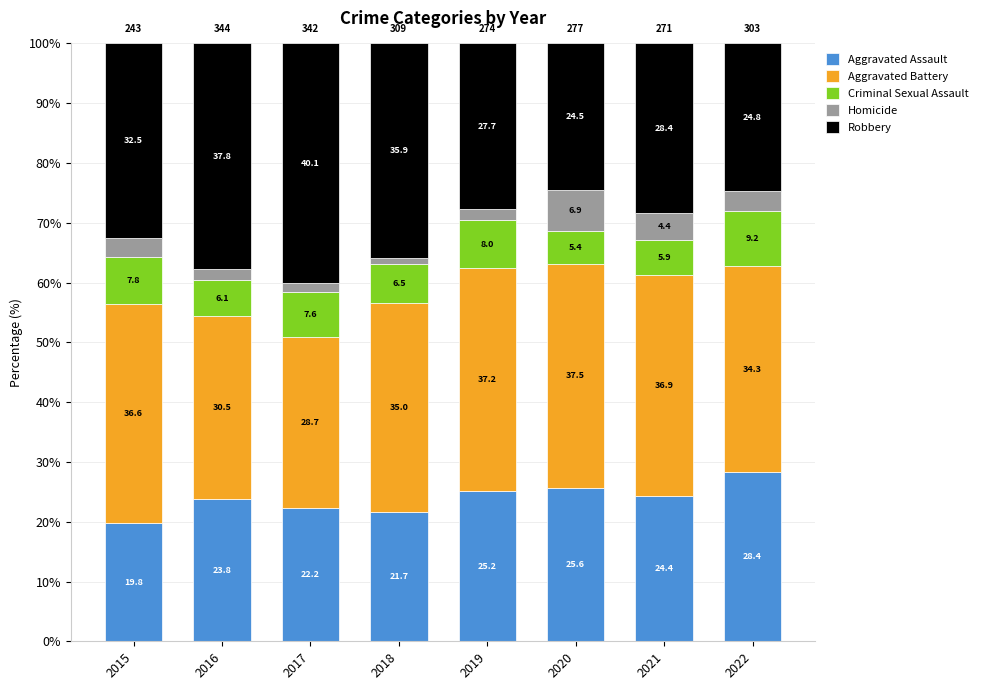

What are all the series names shown in the legend?

Aggravated Assault, Aggravated Battery, Criminal Sexual Assault, Homicide, Robbery